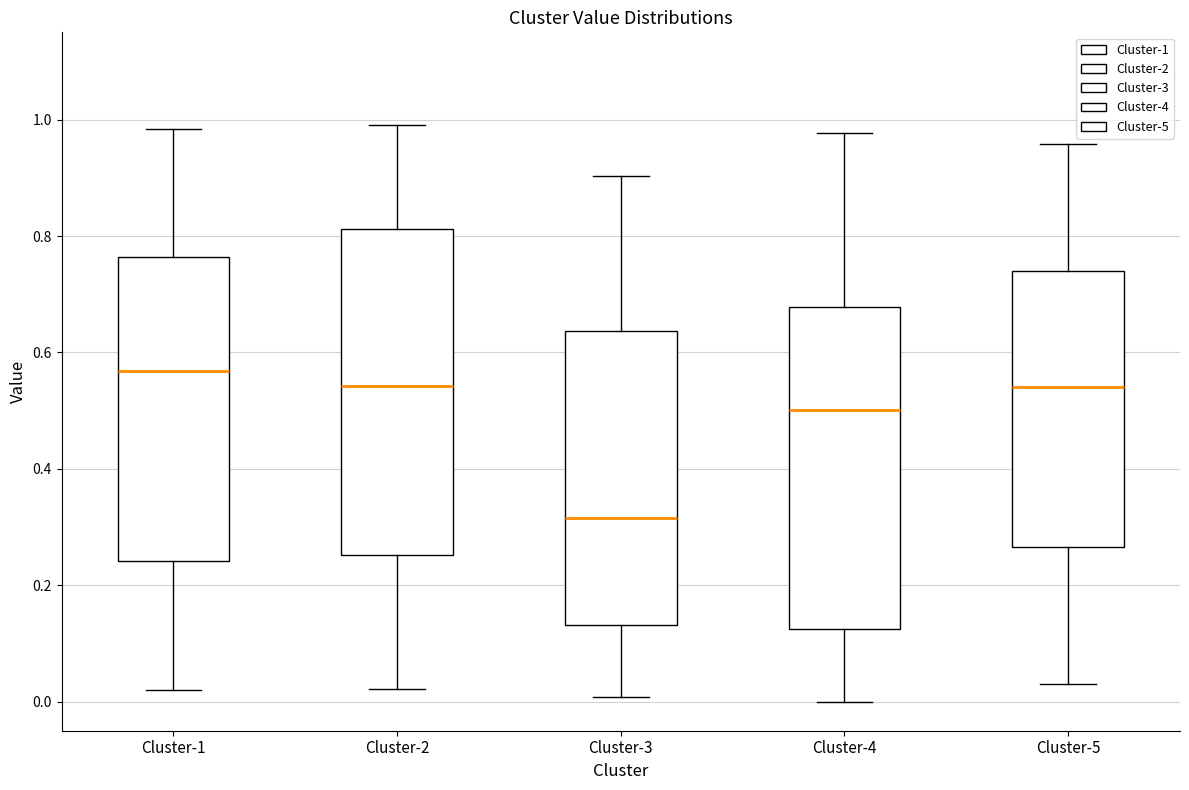

Which box has the lowest median line?

Cluster-3